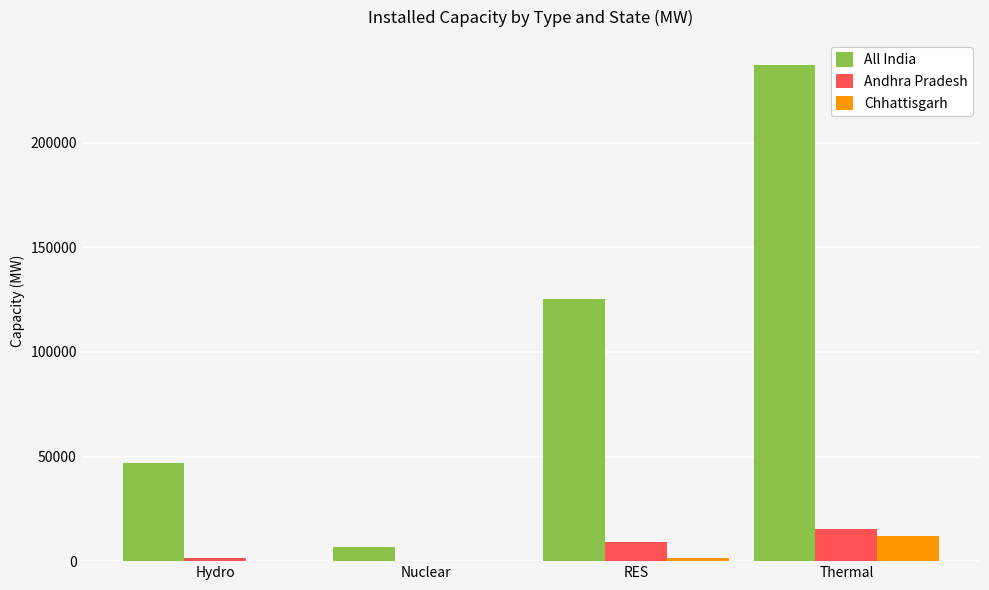

What is the average value of the Andhra Pradesh series?

6668.9